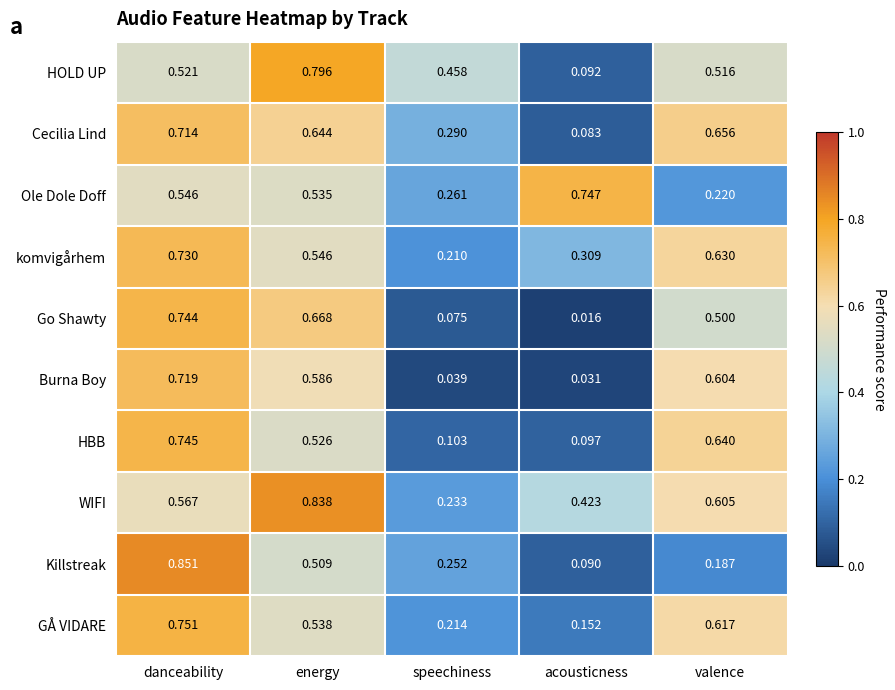

Count the number of categories in the chart.

5